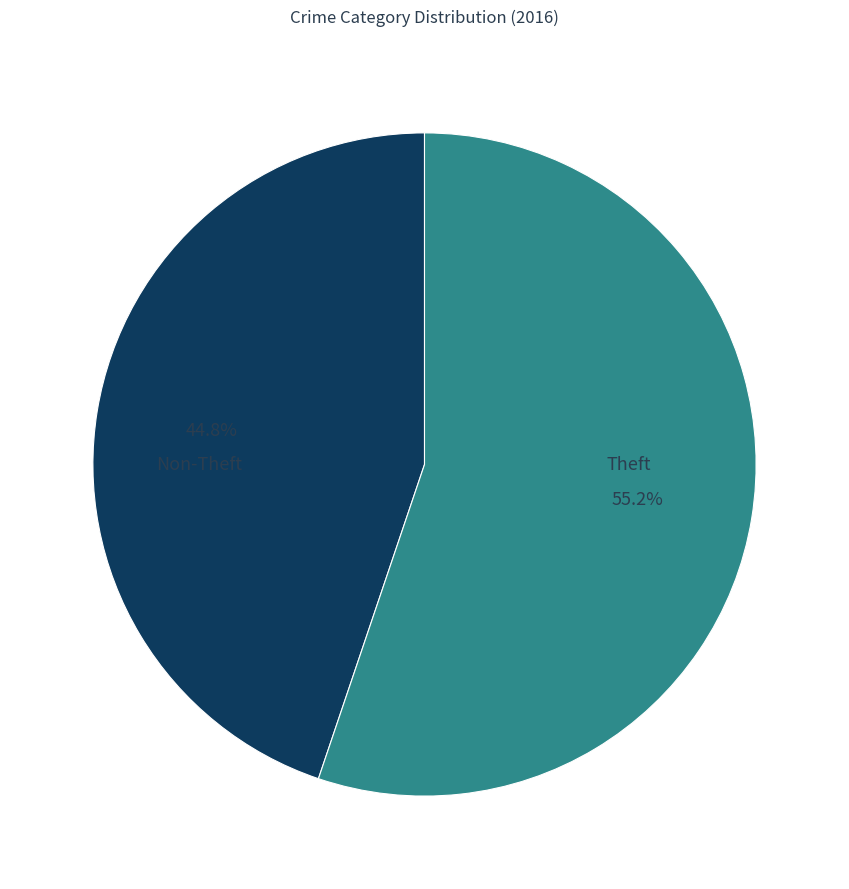

Is there a majority slice in this chart?

Yes